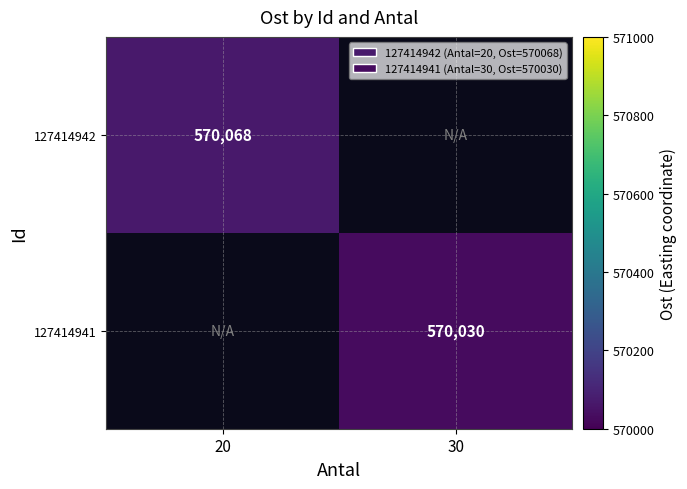

Count the number of data series in this chart.

2